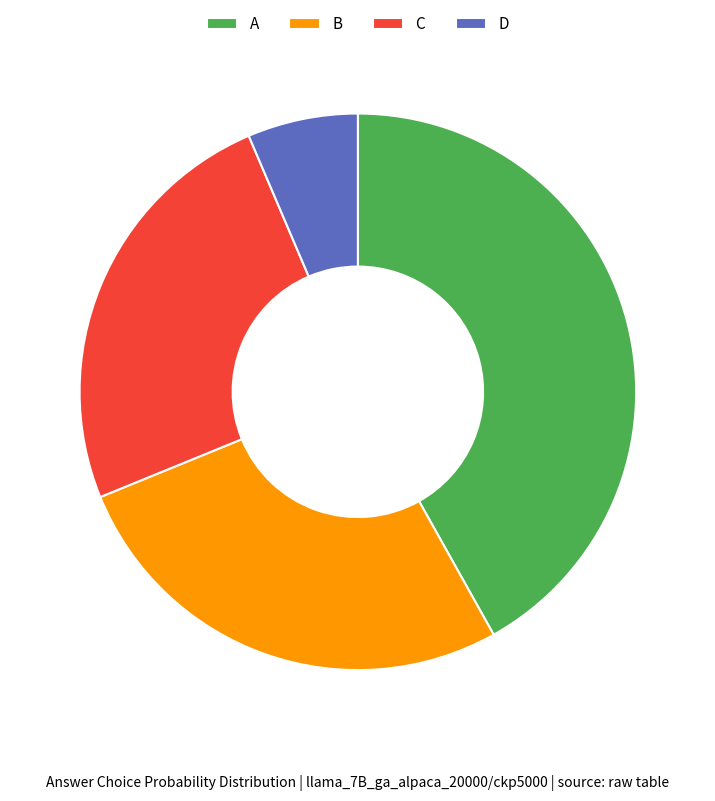

Approximately how many times larger is the value at D compared to C?

0.3